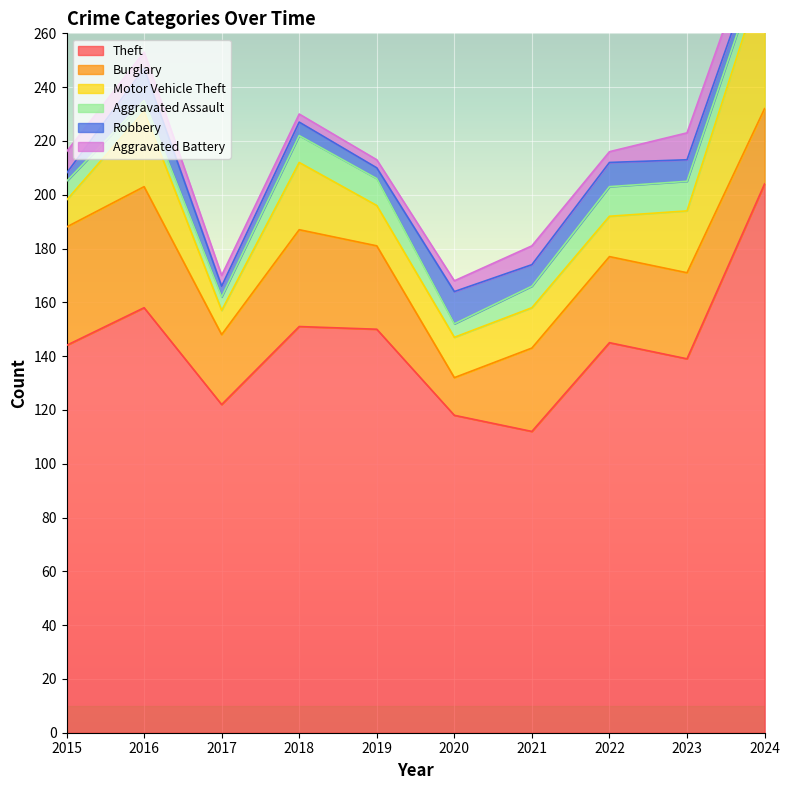

What is the sum of the Aggravated Battery values at 2023 and 2019?

13